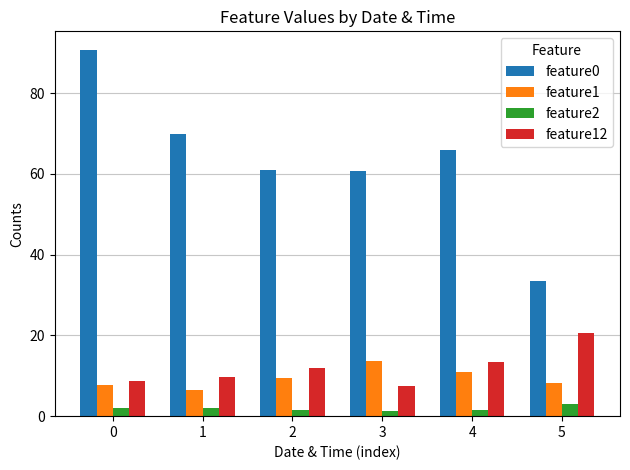

Does the chart contain any negative values?

No